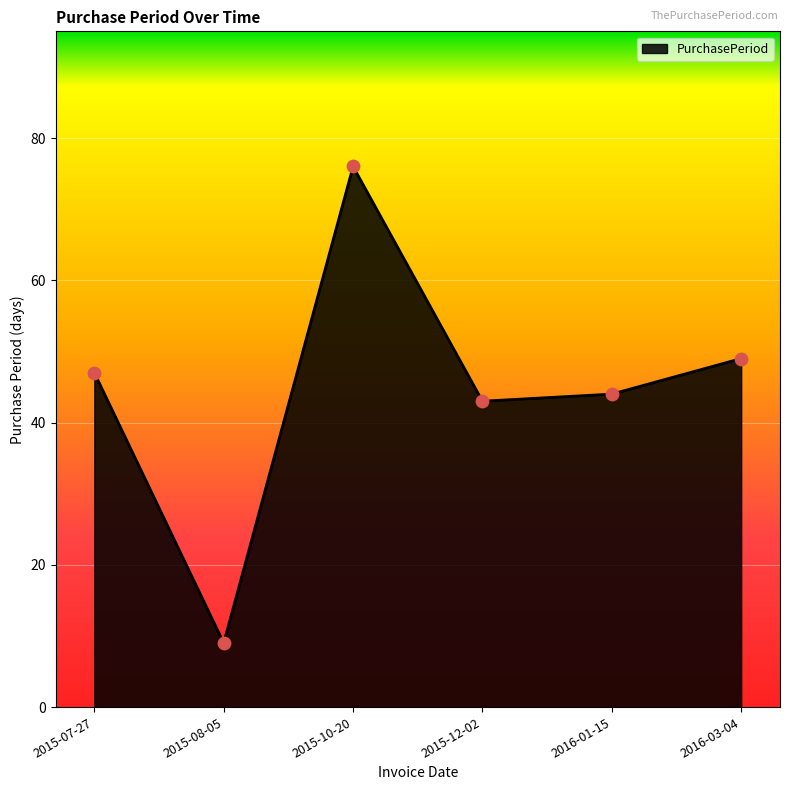

Between 2015-08-05 and 2015-10-20, which is larger?

2015-10-20